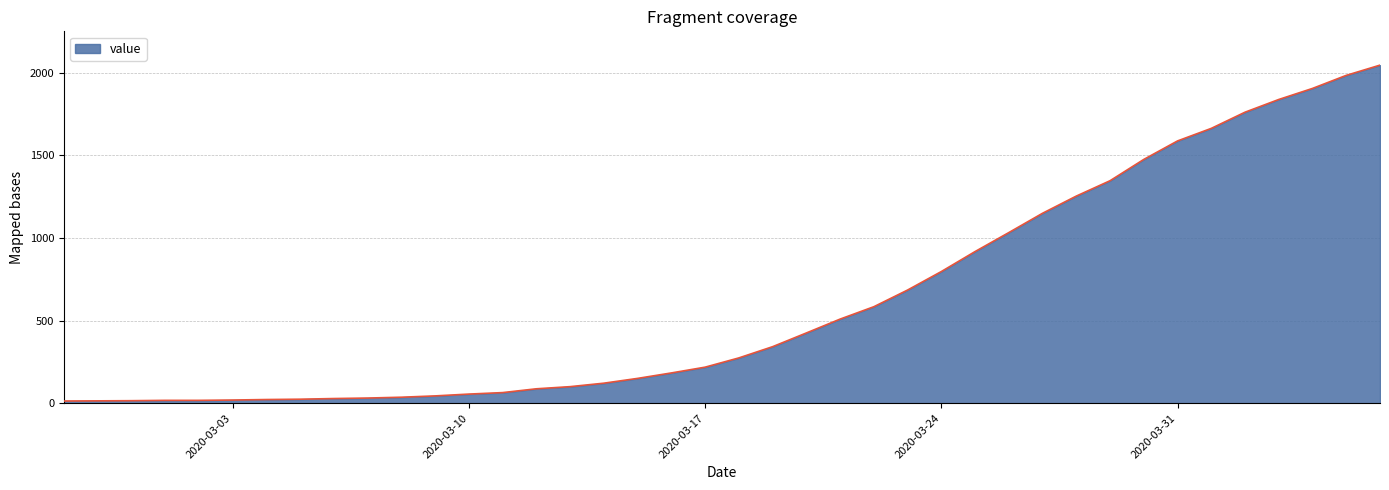

What is the maximum value shown in the chart?

2047